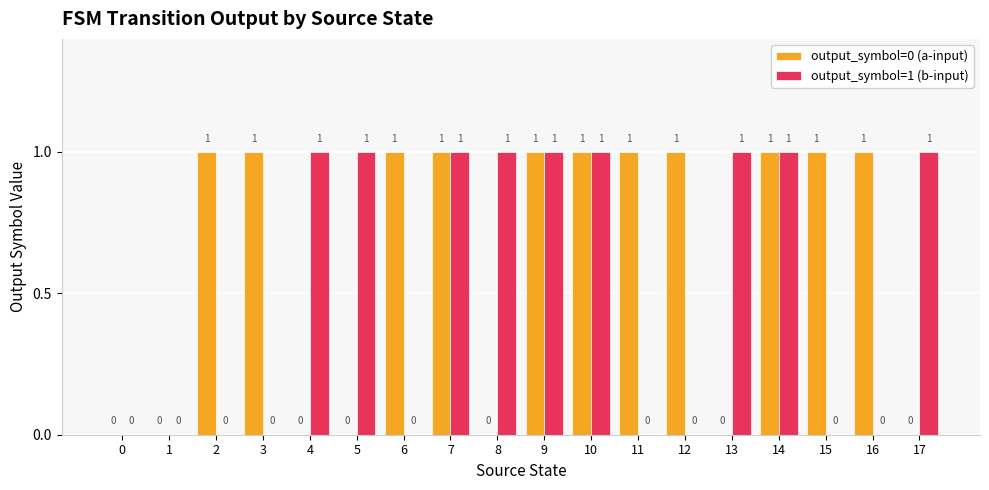

What is the sum of all output_symbol=1 (b-input) values?

9